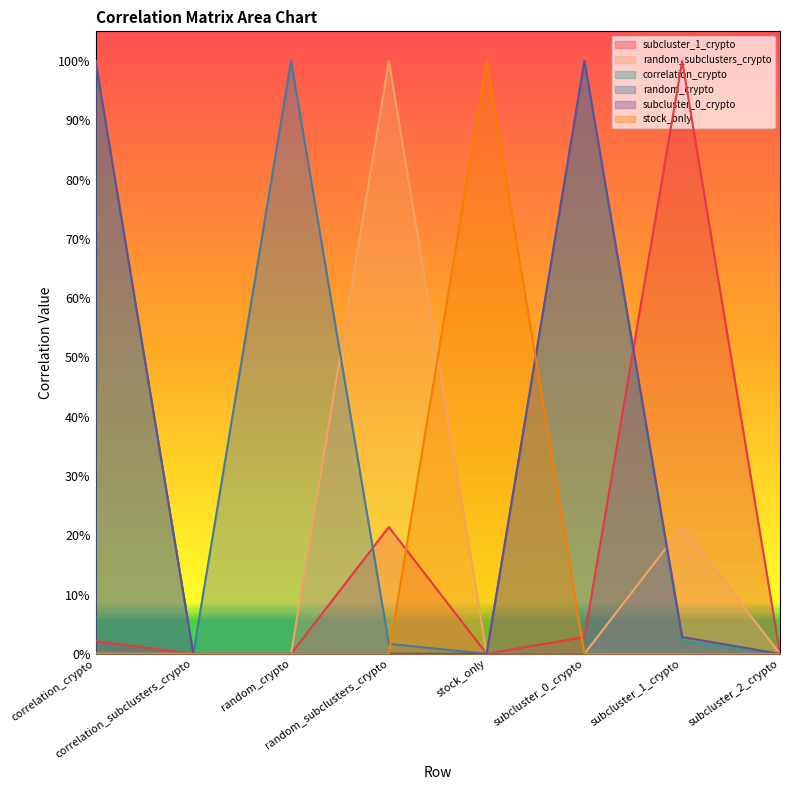

Is it true that stock_only equals 0.0 at subcluster_1_crypto?

True